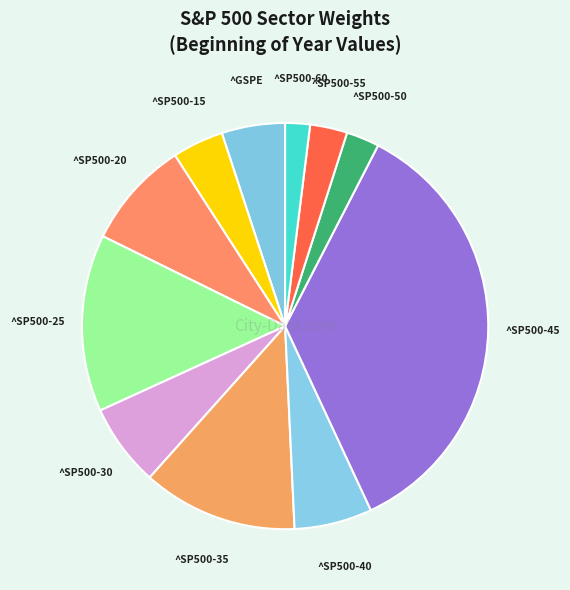

True or false: ^SP500-25 accounts for 26% of the total.

False